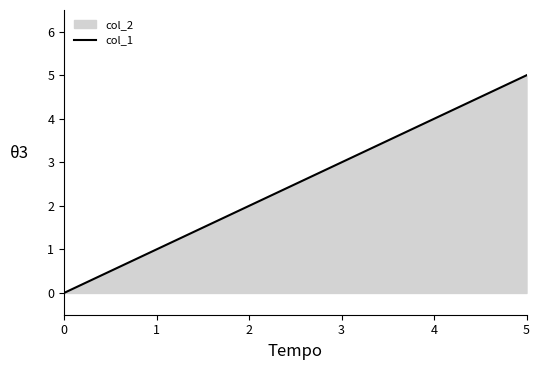

What is the difference between the second highest and minimum values?

4